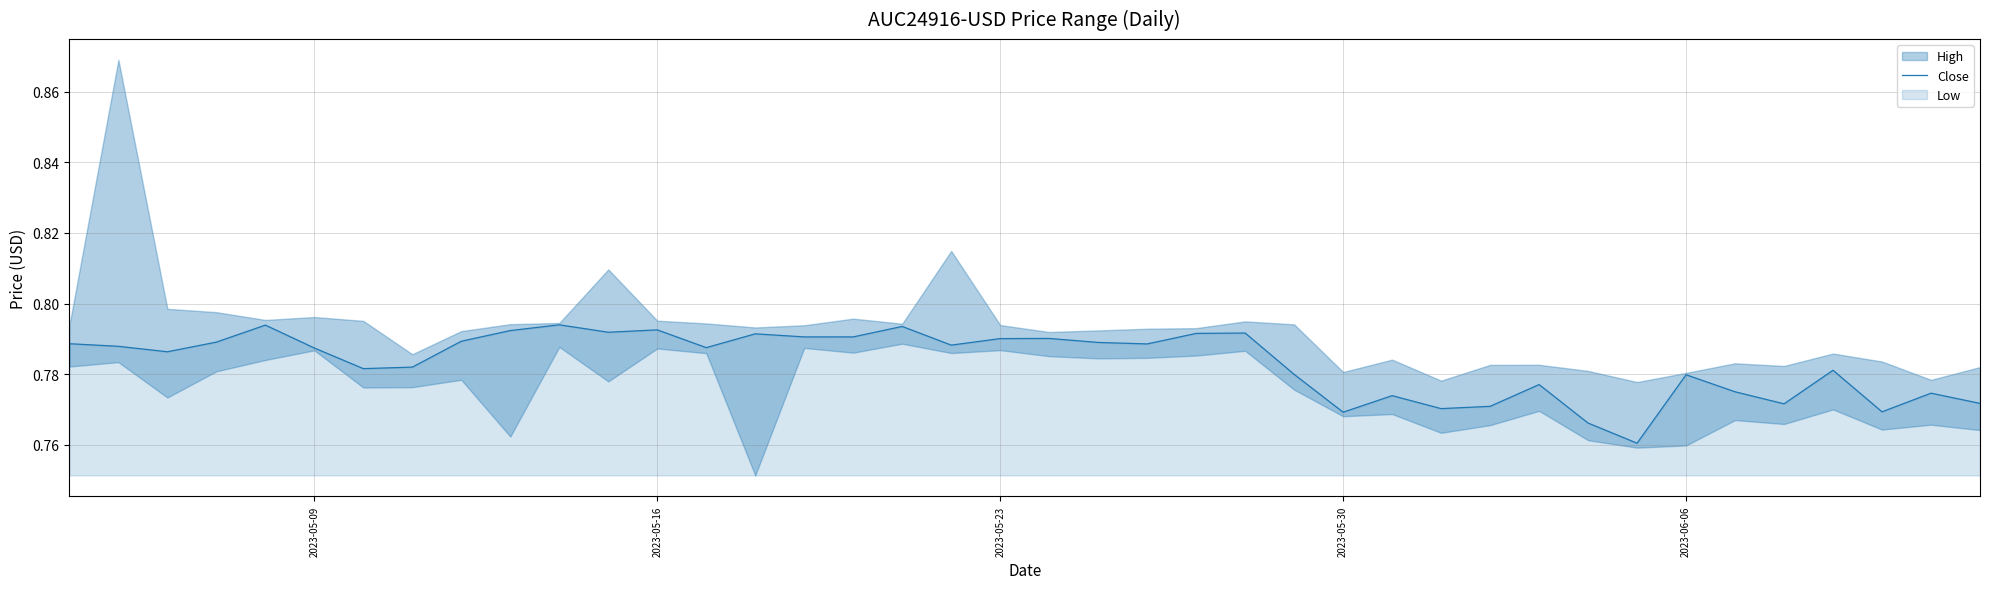

True or false: the data has more than 2 interior local peaks.

True